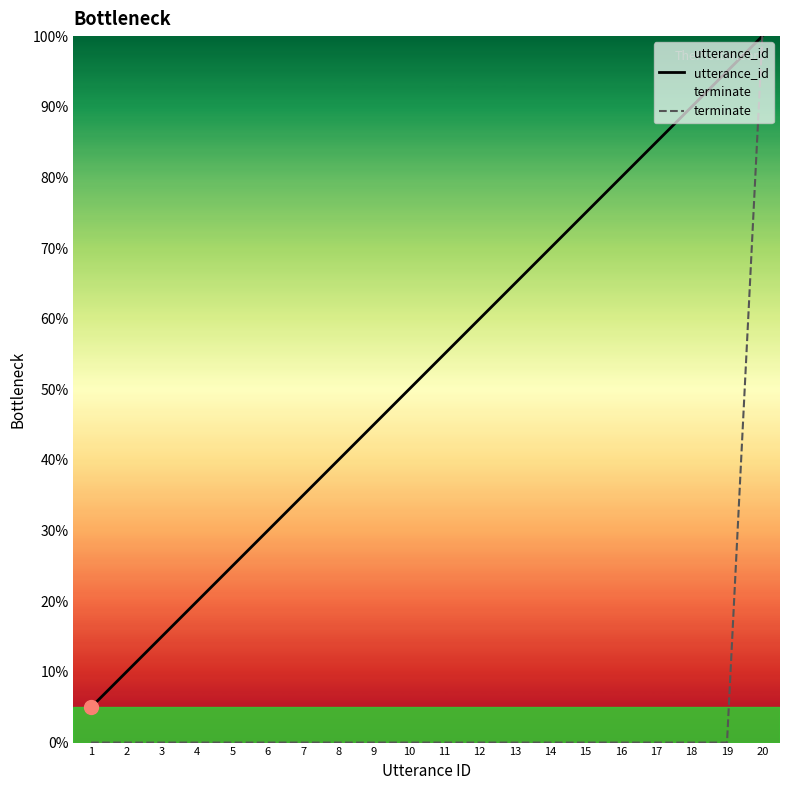

What is the total value across all series at 18?

90.0